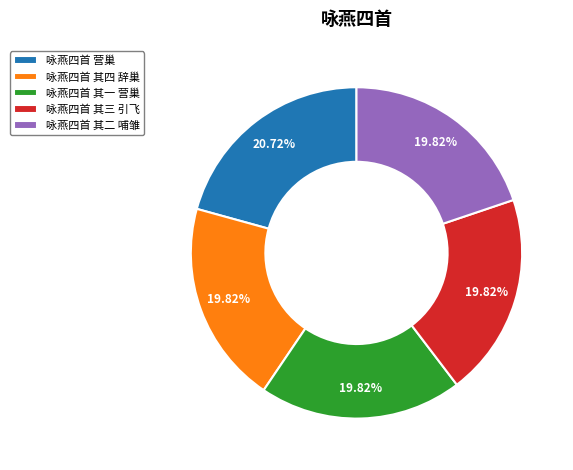

To the nearest percent, what is the average slice percentage?

20%